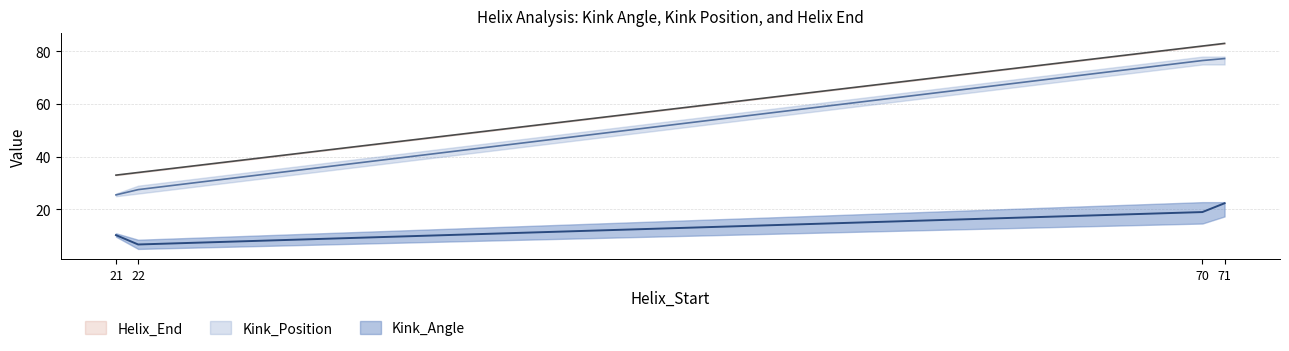

Which series has the widest spread of values?

Kink_Position